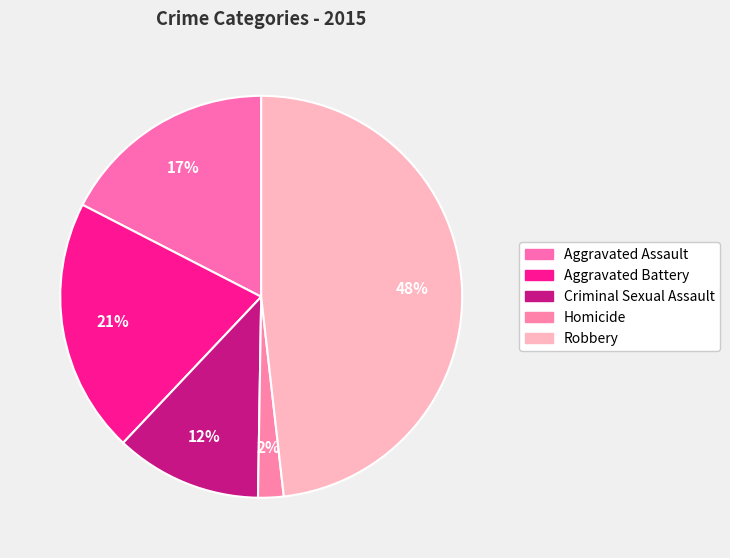

Approximately how many times larger is the value at Homicide compared to Aggravated Assault?

0.1